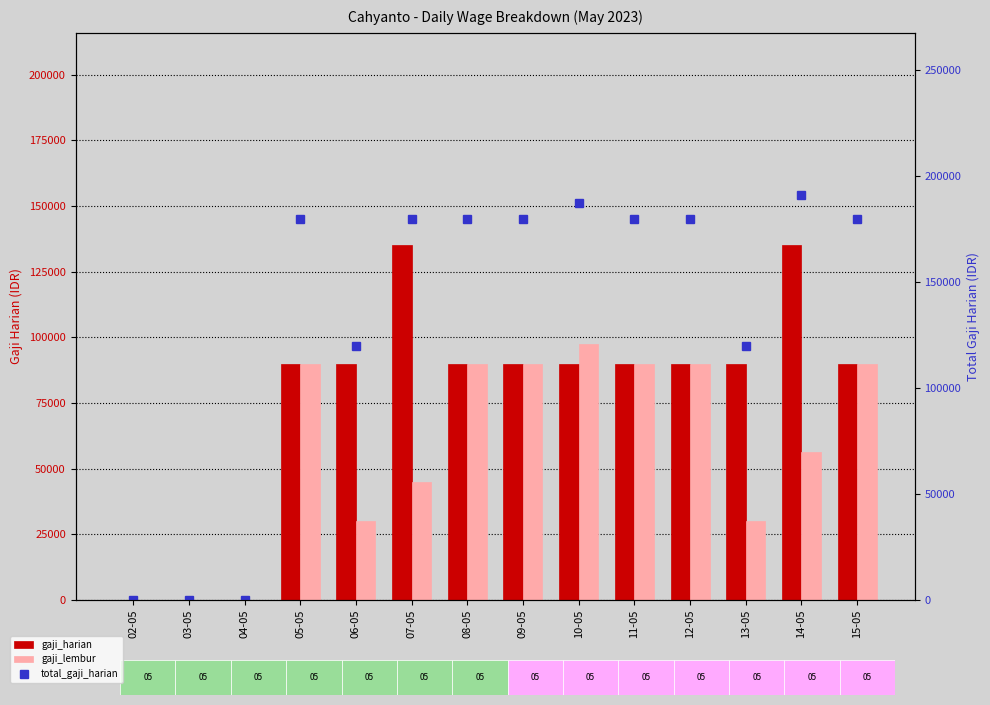

How many data points in gaji_harian are above 90000?

2